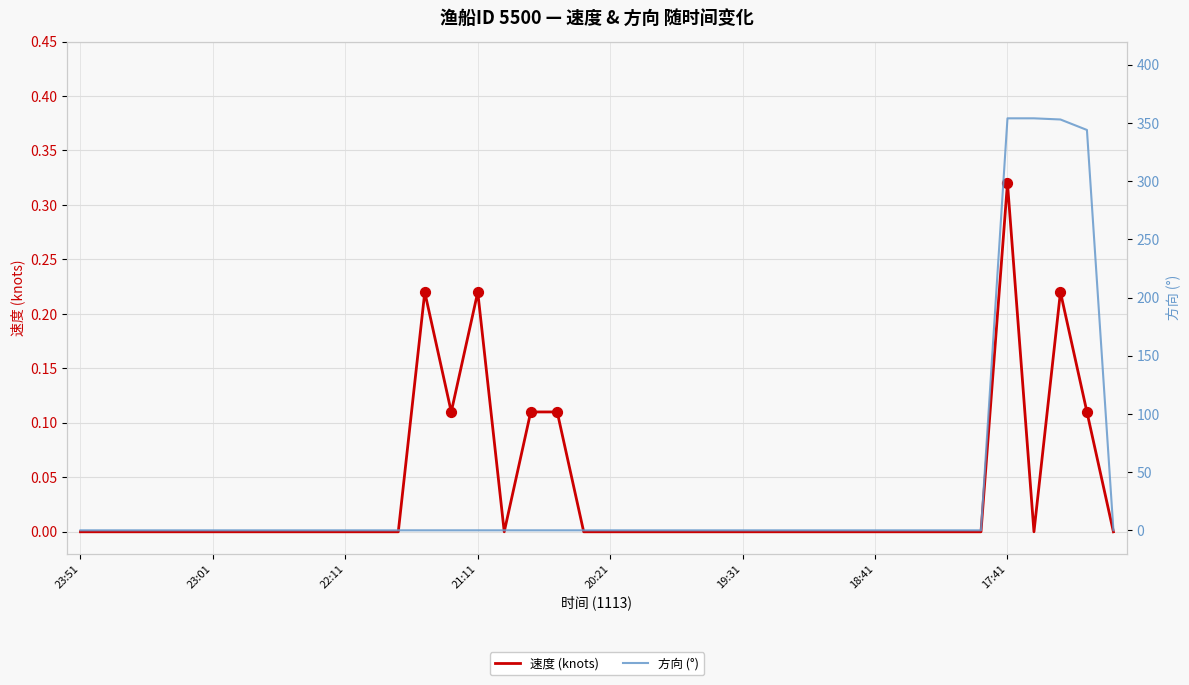

What are all the series names shown in the legend?

速度 (knots), 方向 (°)